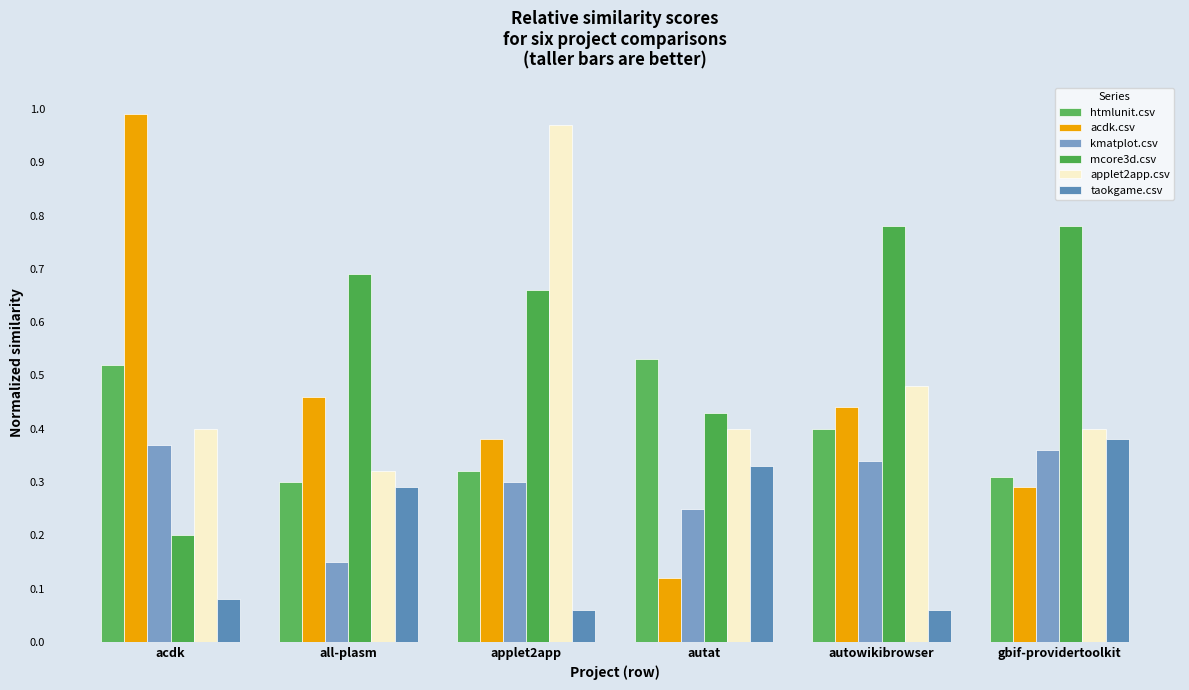

At applet2app, list the series in order from largest to smallest.

applet2app.csv, mcore3d.csv, acdk.csv, htmlunit.csv, kmatplot.csv, taokgame.csv